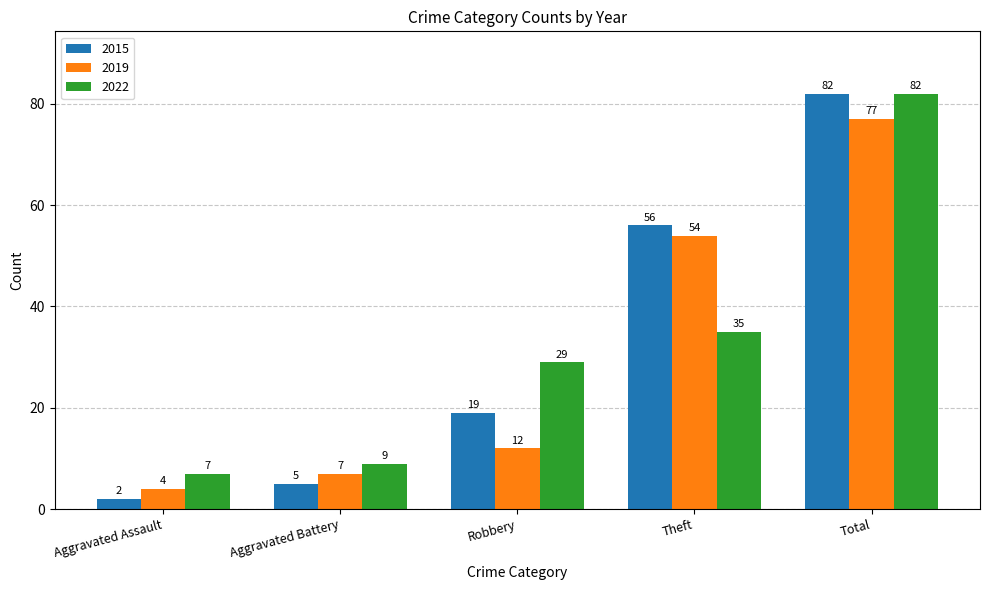

What is the sum of all 2015 values?

164